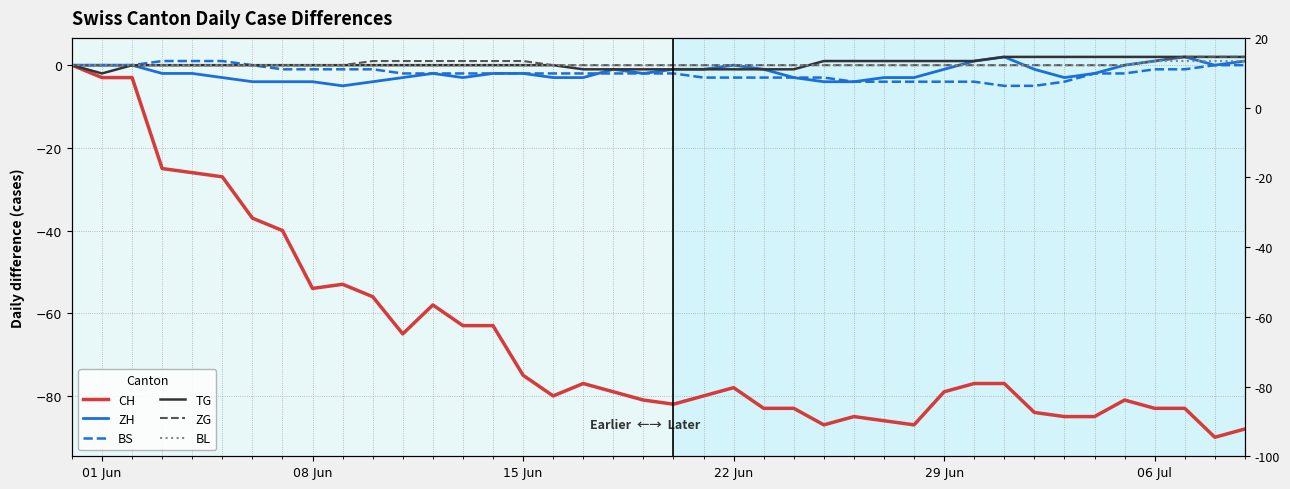

Which series has the widest spread of values?

CH